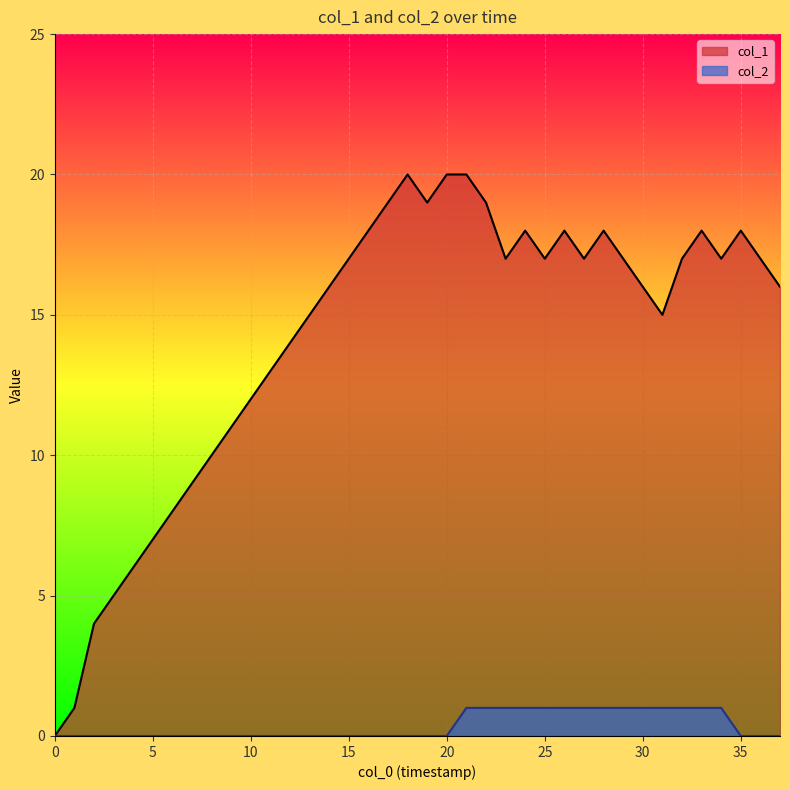

What is the total value across all series at 5?

7